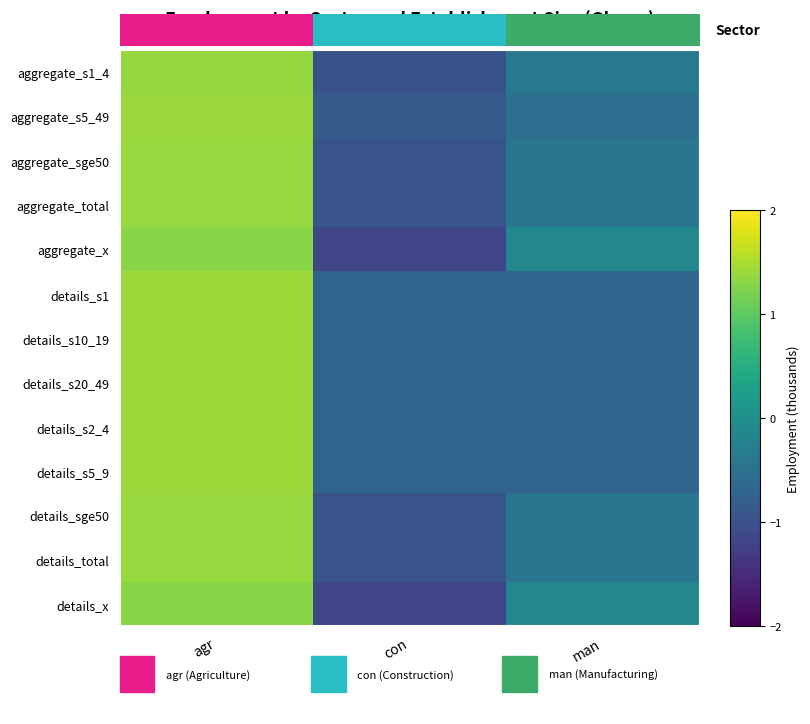

Where is aggregate_sge50 nearest to the value 0?

man